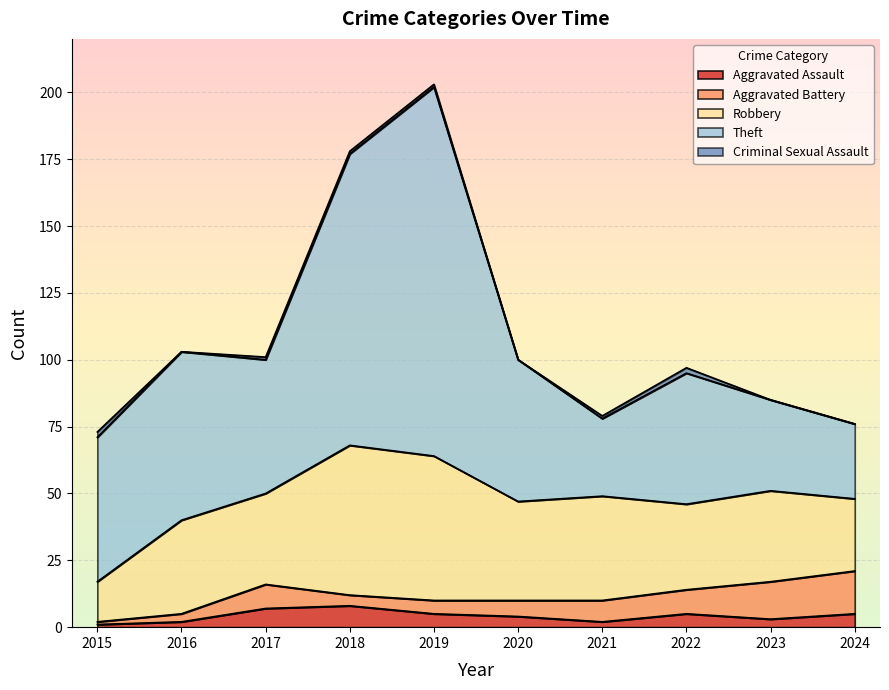

At which category is the sum across all series the highest?

2019